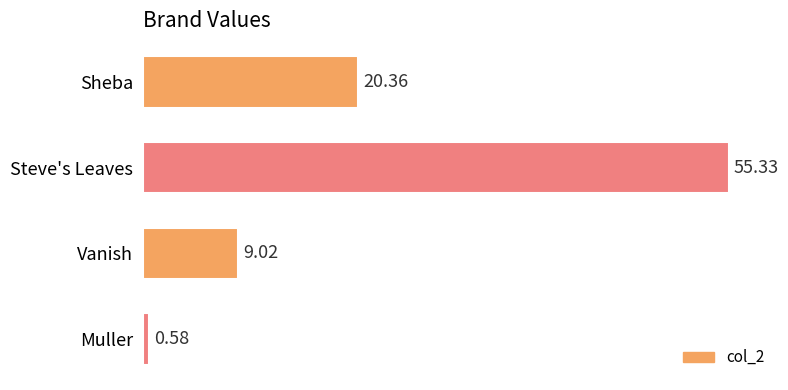

Rank the categories by value from highest to lowest.

Steve's Leaves, Sheba, Vanish, Muller